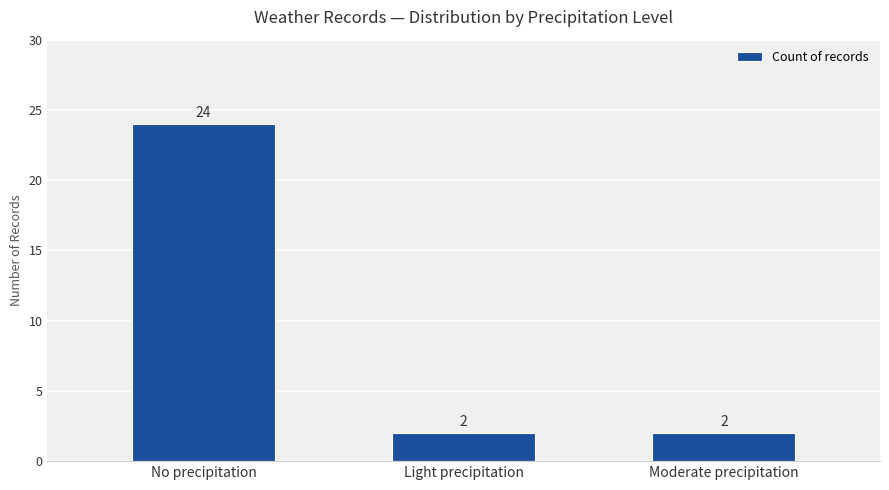

Reading left to right, extract all data points from this chart.

24	2	2